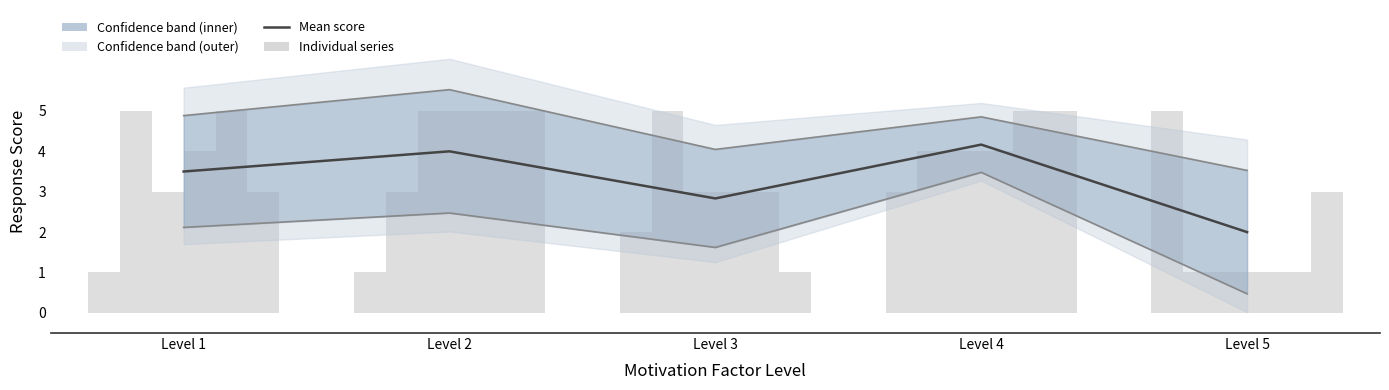

Is it true that Upper bound equals 6.0 at Level 5?

False